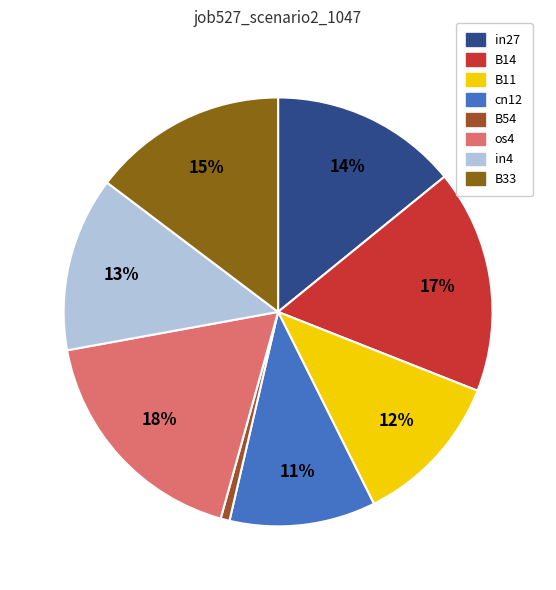

Count the number of slices in the pie.

8